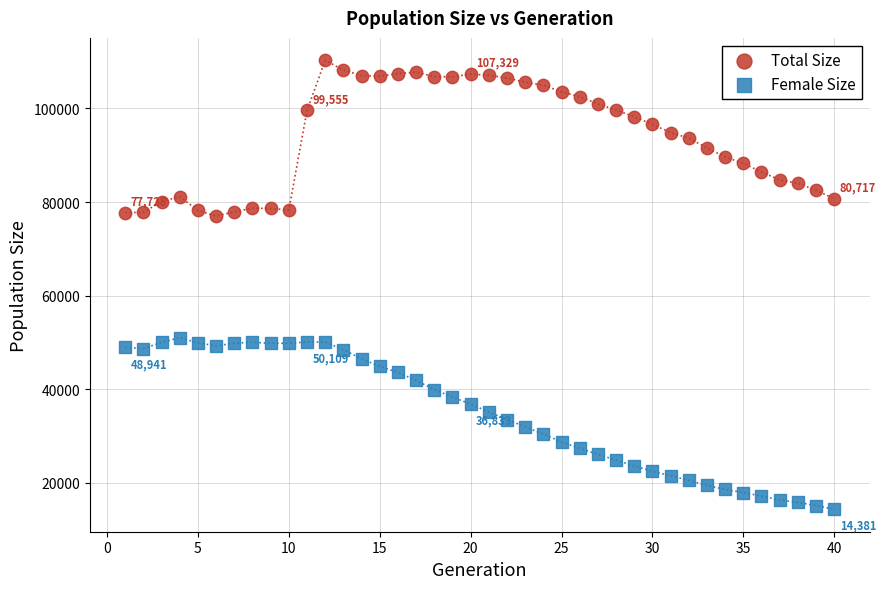

Which series has the widest spread of Y values?

Female Size